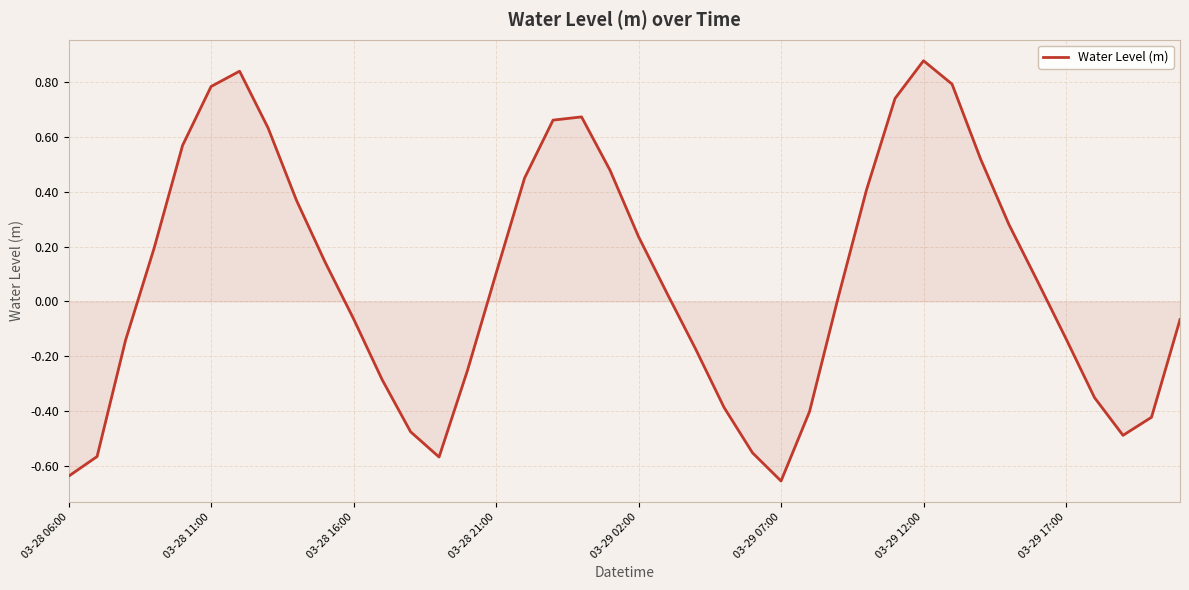

What is the difference between the maximum and minimum values?

1.5